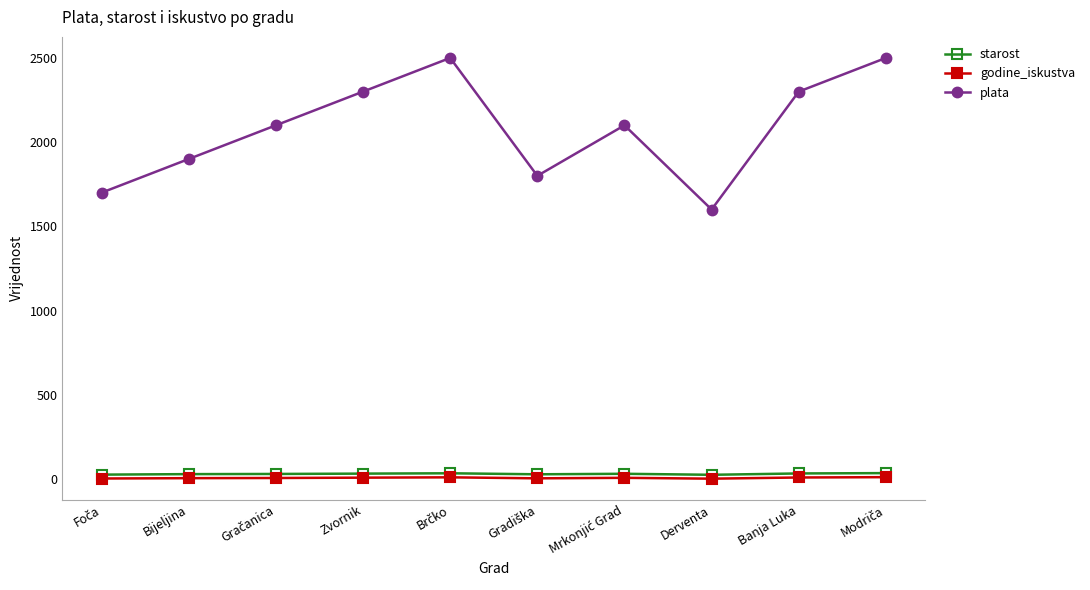

Which series changed the most between Bijeljina and Derventa?

plata